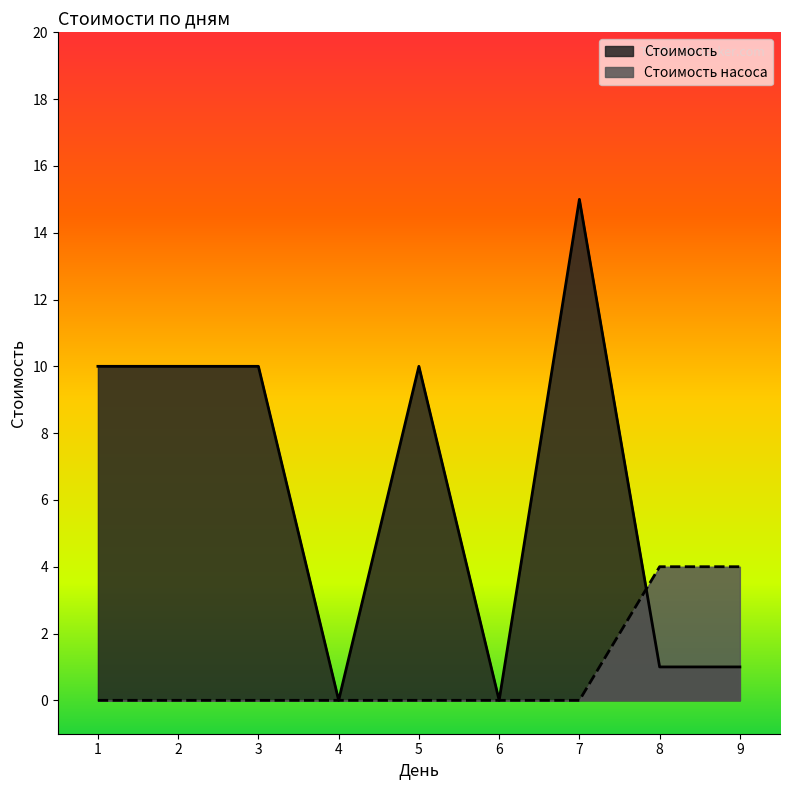

Rank the series by their maximum value, from highest to lowest.

Стоимость, Стоимость насоса